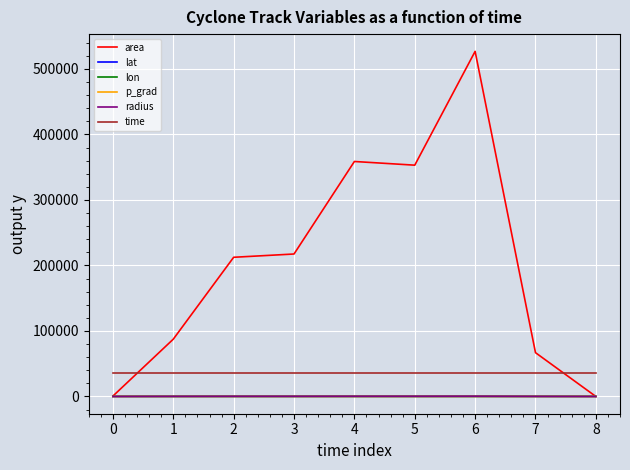

How many lines are shown in the chart?

6